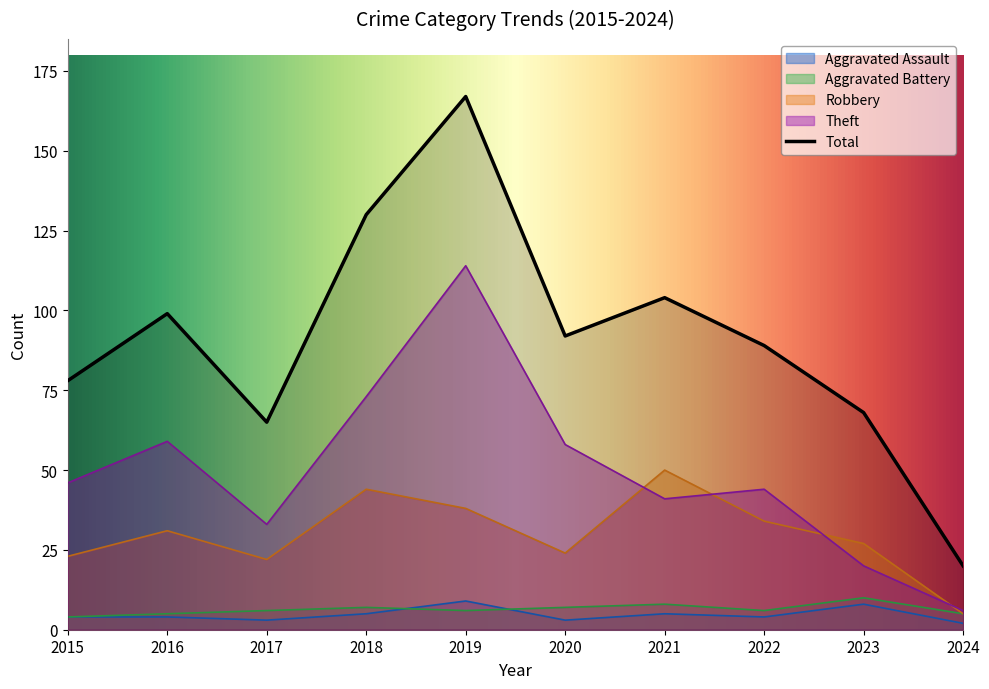

The value of Aggravated Assault at 2023 is 8. True or false?

True